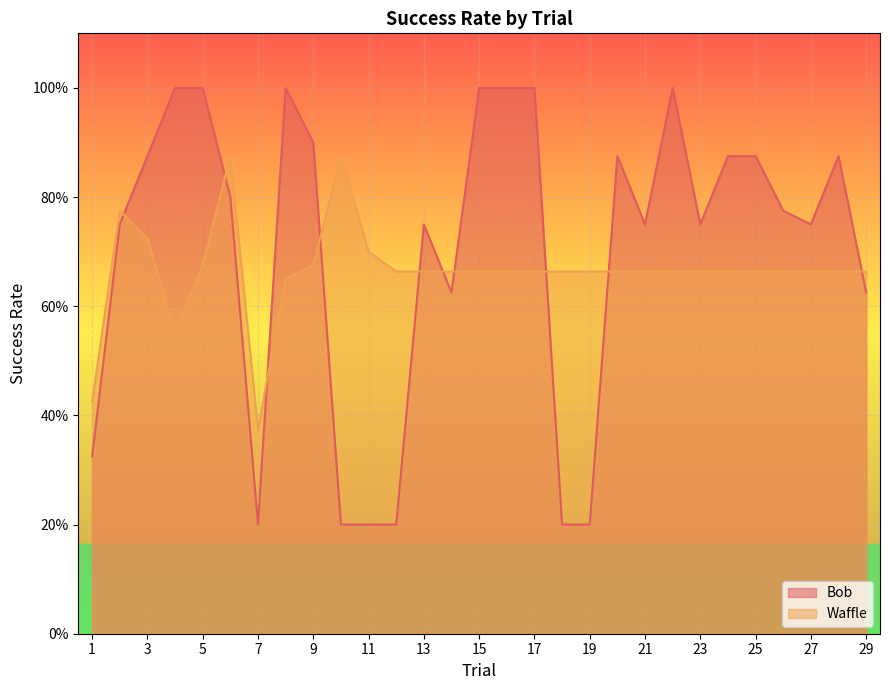

Does the chart display data point markers on the line(s)?

No